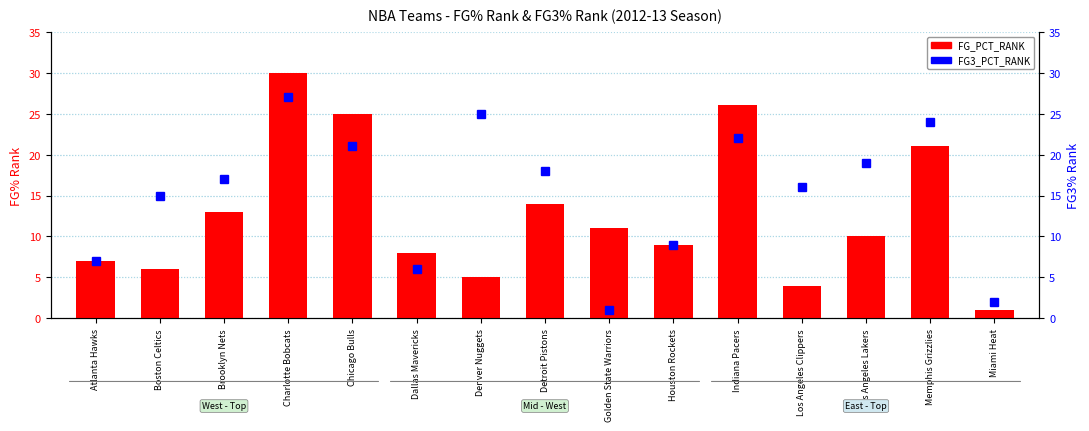

At which category is the sum across all series the highest?

Charlotte Bobcats